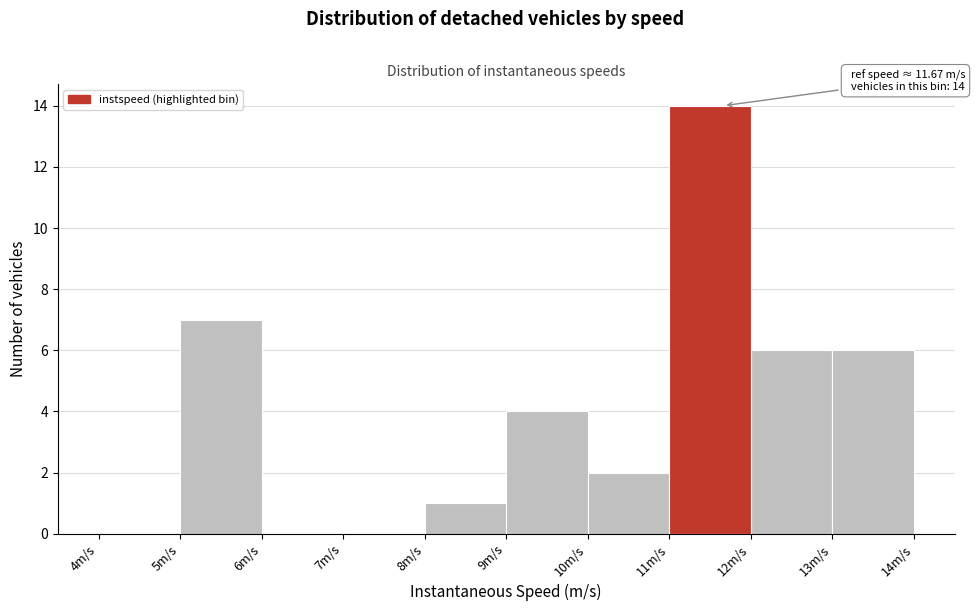

Which range on the x-axis has the tallest bar?

11 to 12